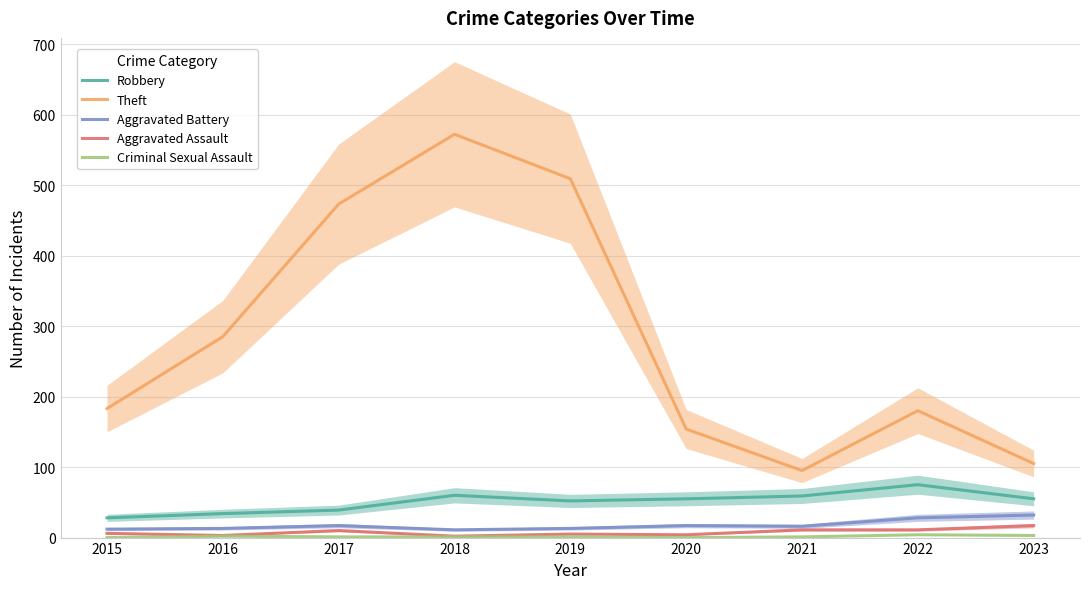

How many lines are shown in the chart?

5